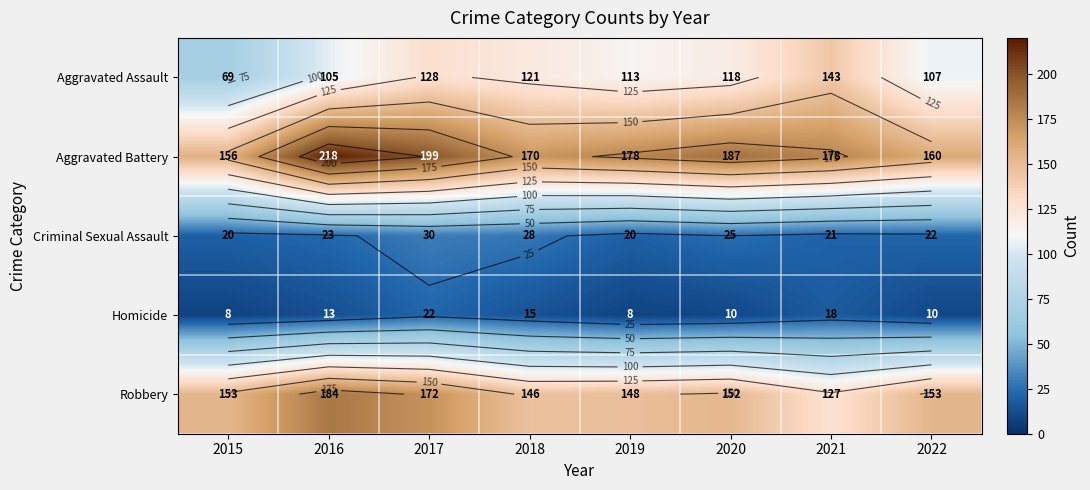

Which series changed the most between 2019 and 2020?

Aggravated Battery